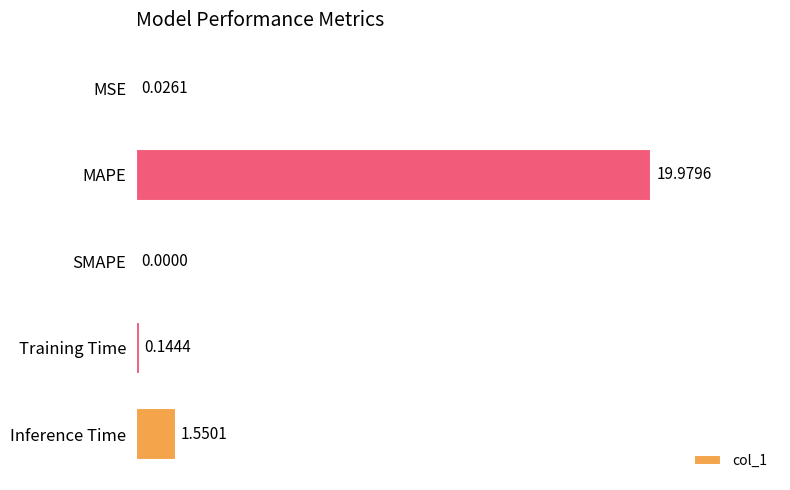

What is the sum of all values?

21.7